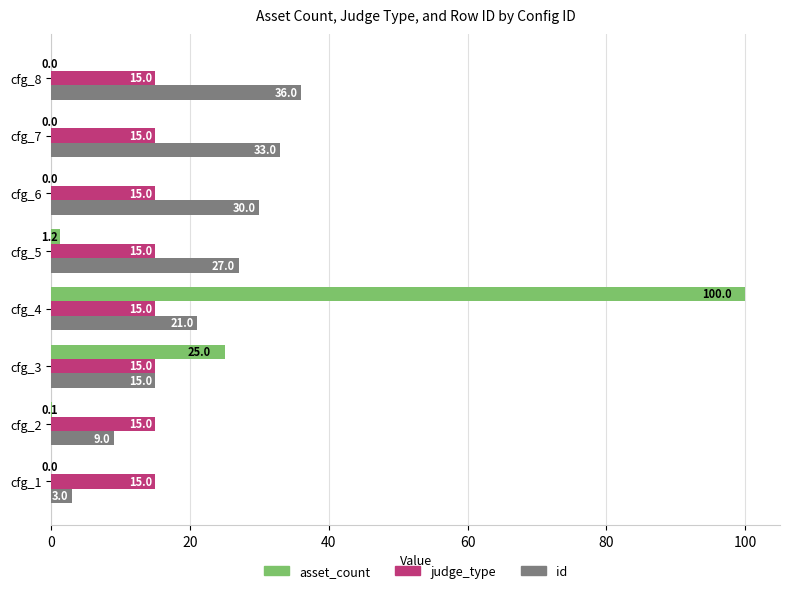

True or false: id has a value of 58.7 at cfg_8.

False